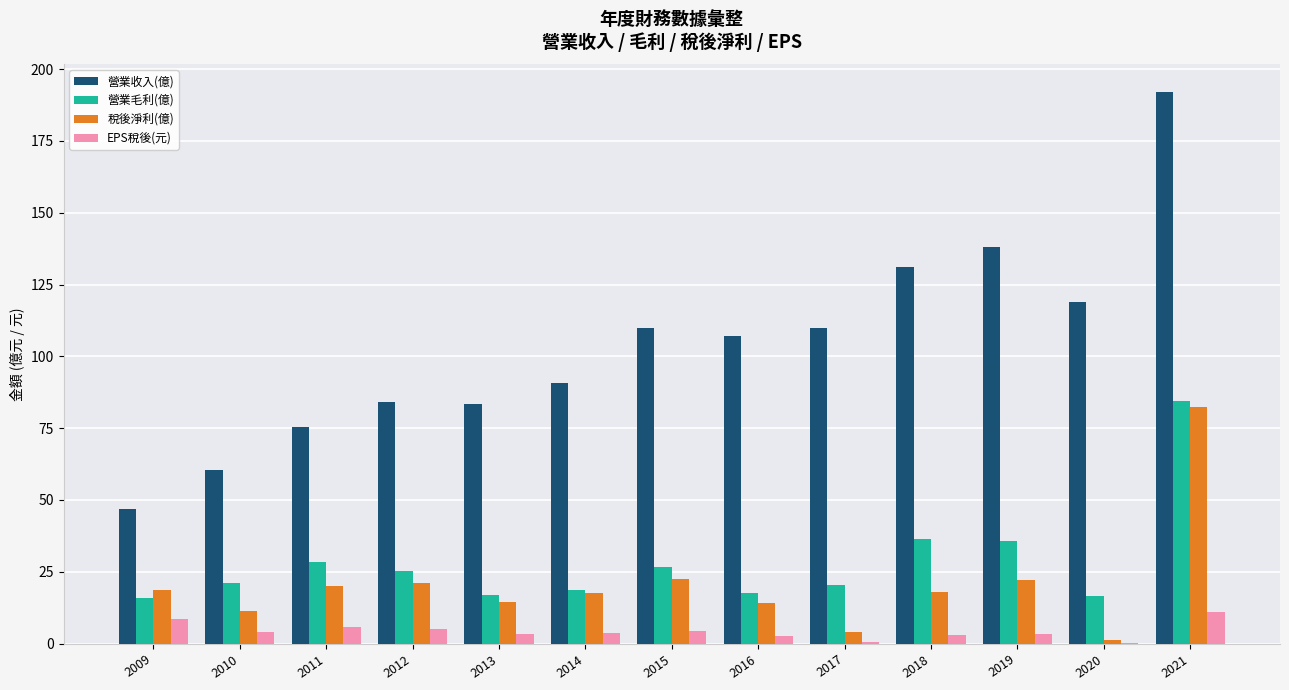

What is the greatest value displayed?

192.0